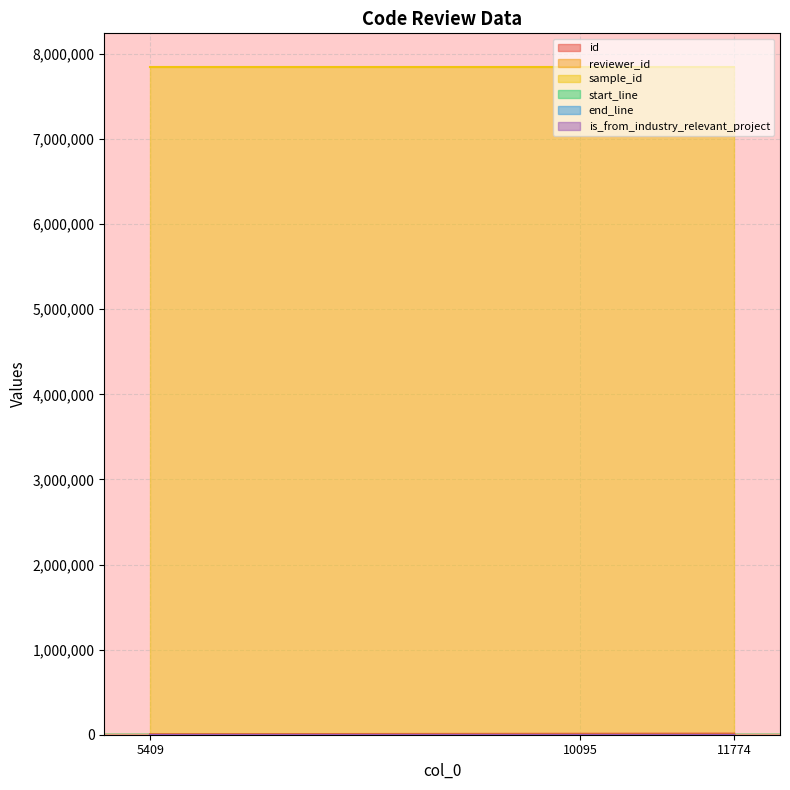

The value of is_from_industry_relevant_project at 11774 is 1. True or false?

False